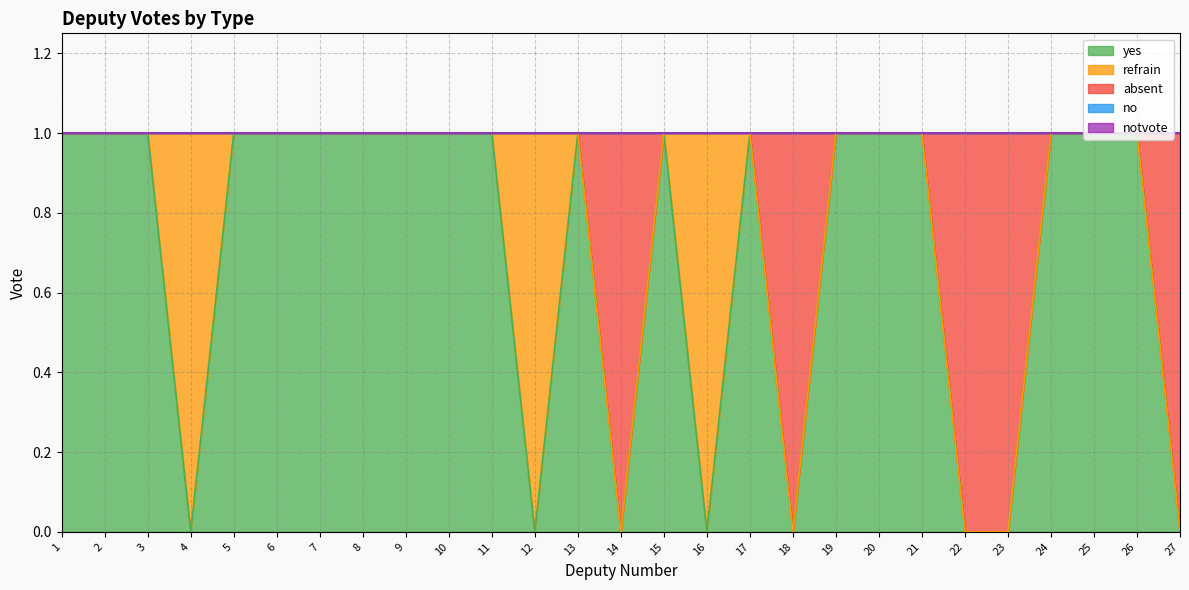

What is the difference between the maximum and minimum values in the yes series?

1